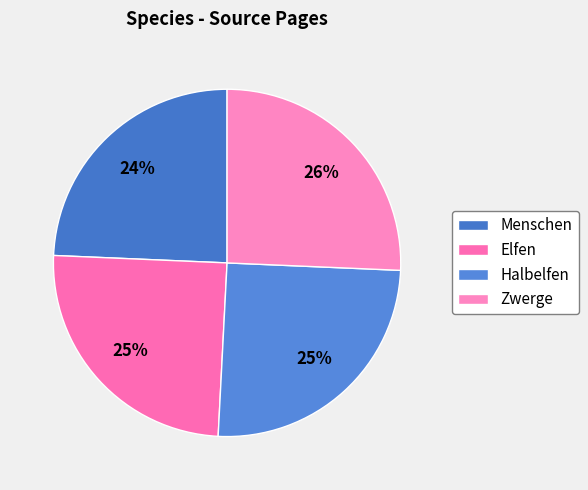

How many segments does this pie chart have?

4